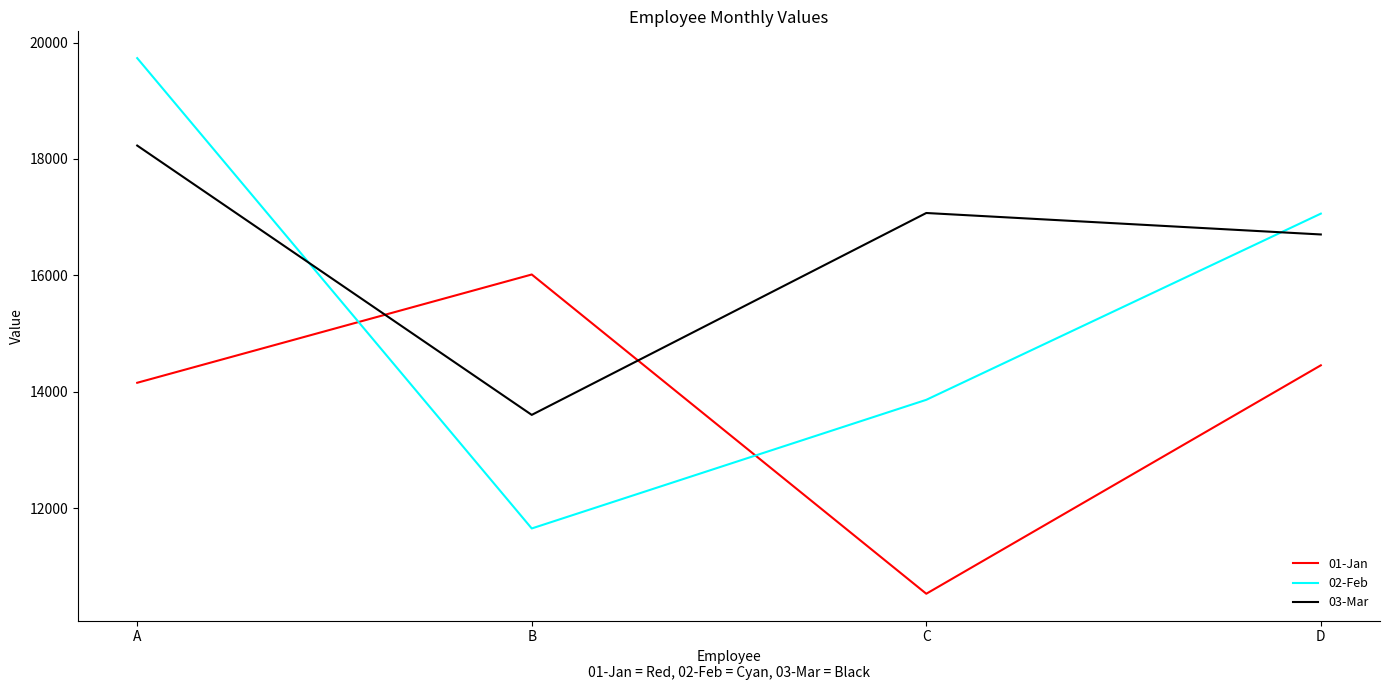

List the labels in order of 03-Mar value, largest first.

A, C, D, B